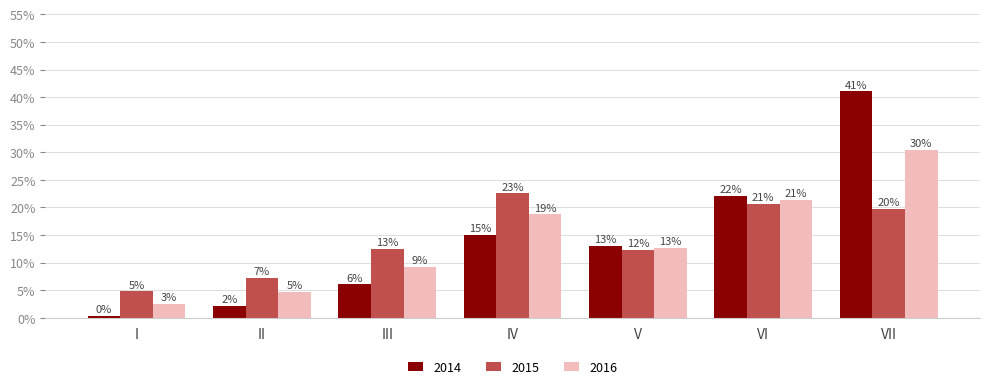

What are all the series names shown in the legend?

2014, 2015, 2016